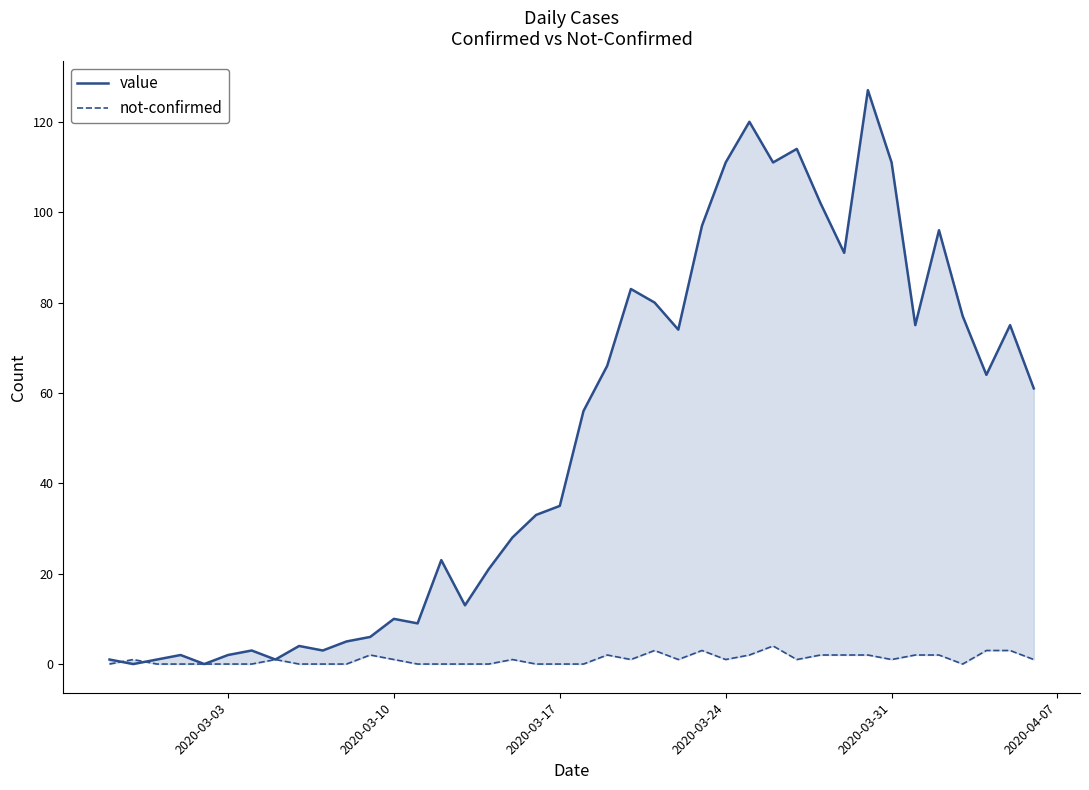

True or false: value and not-confirmed intersect in this chart.

True